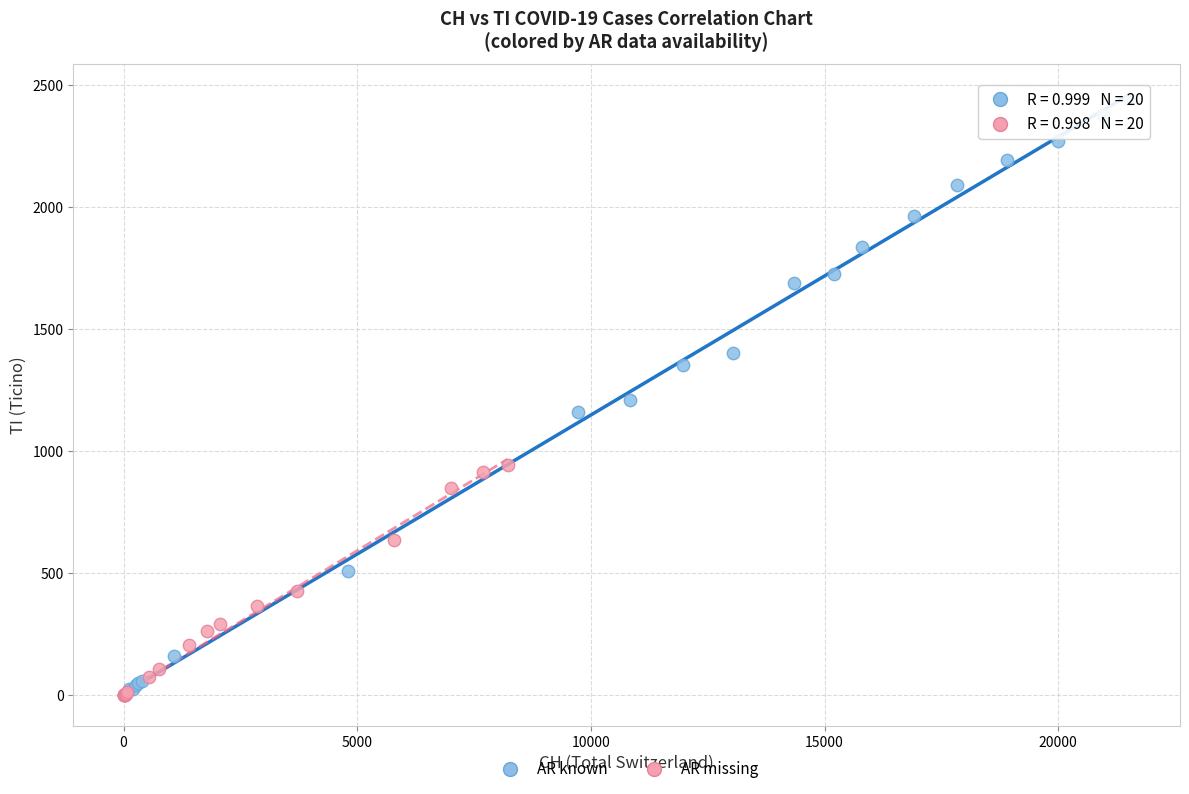

What are all the series names shown in the legend?

AR known, AR missing